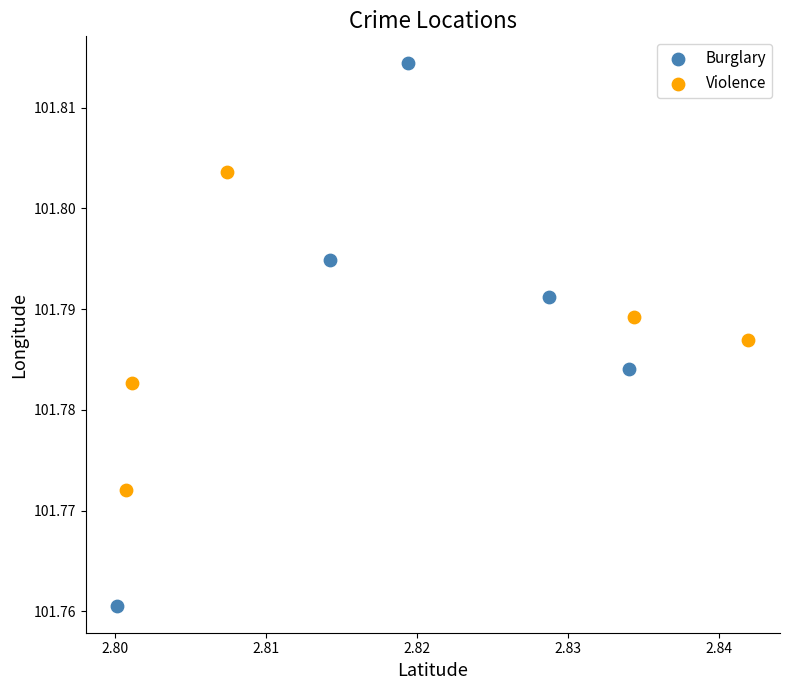

Which series has the widest spread of Y values?

Burglary